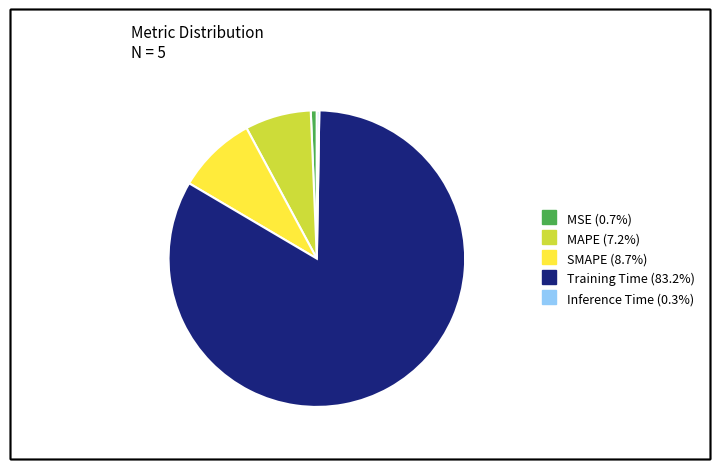

Which has a higher value, SMAPE or MSE?

SMAPE